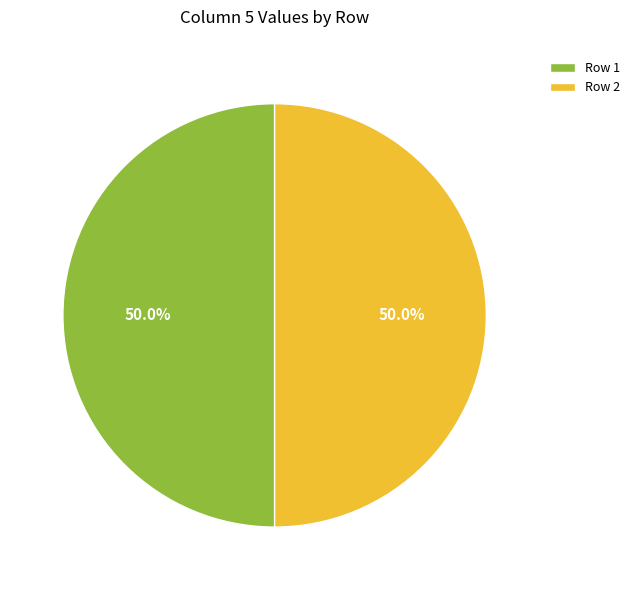

Is the sum of Row 2 and Row 1 greater than half?

Yes